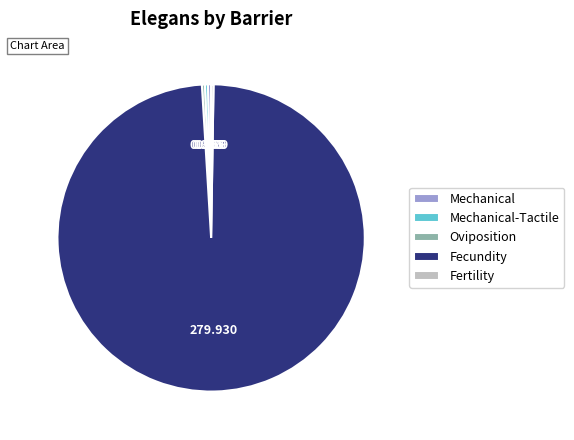

Is it true that Mechanical-Tactile is 0% of the pie?

True